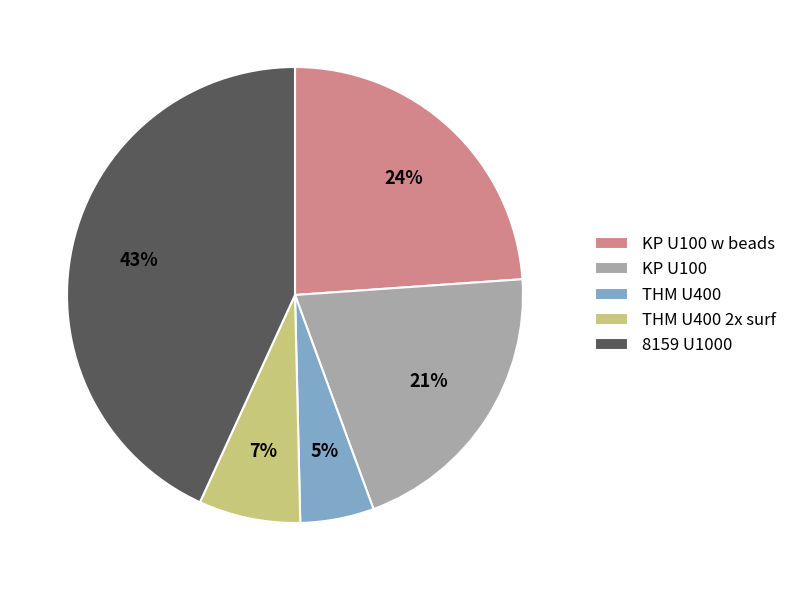

Is the sum of KP U100 w beads and THM U400 greater than half?

No